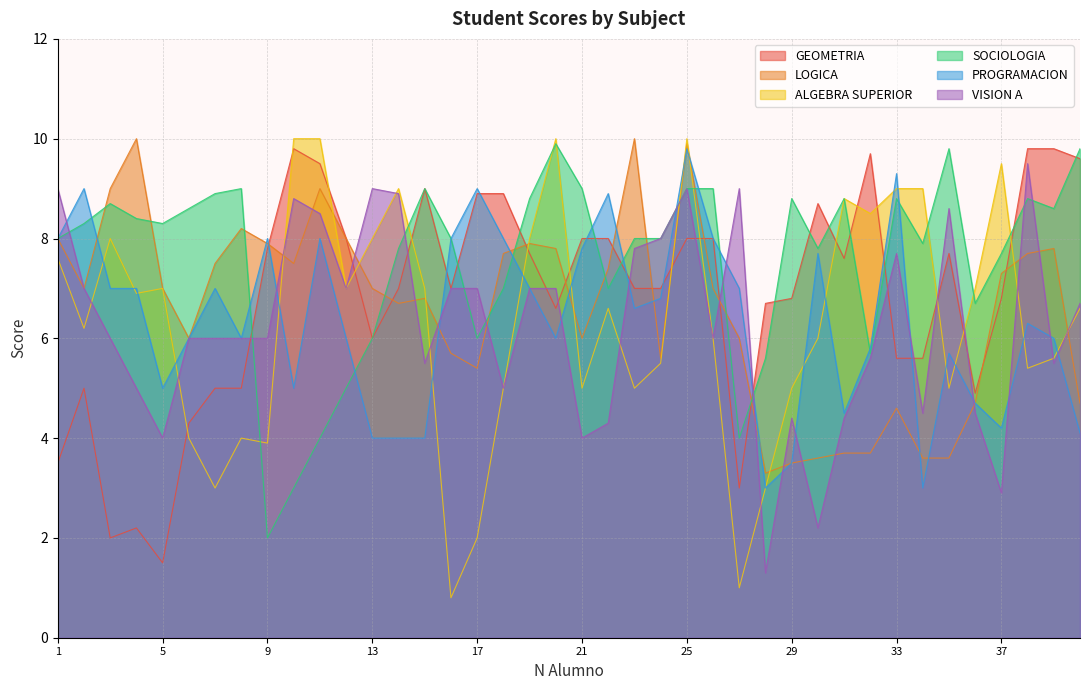

How many data points in LOGICA are above 7?

18